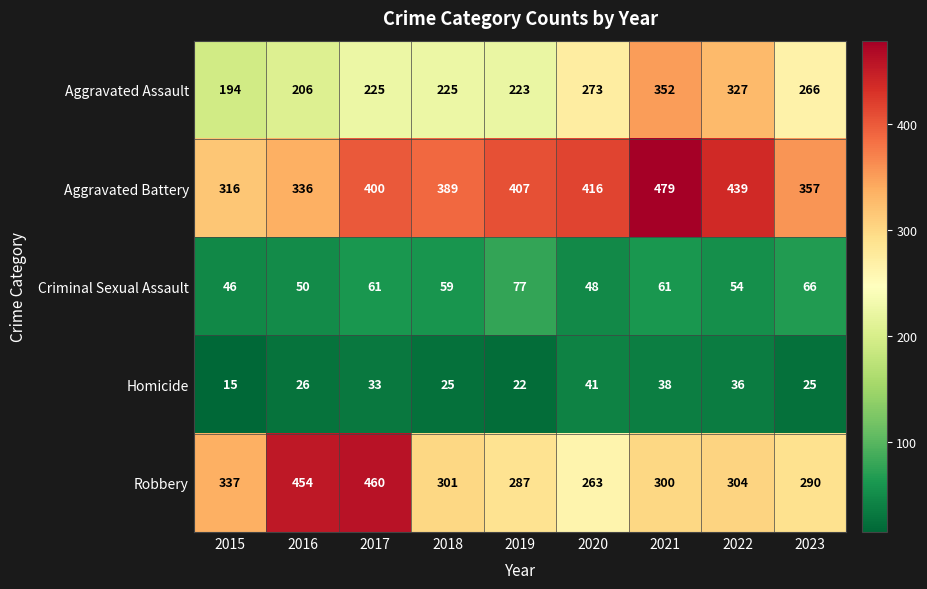

At which category does the chart reach its peak across all series?

2021